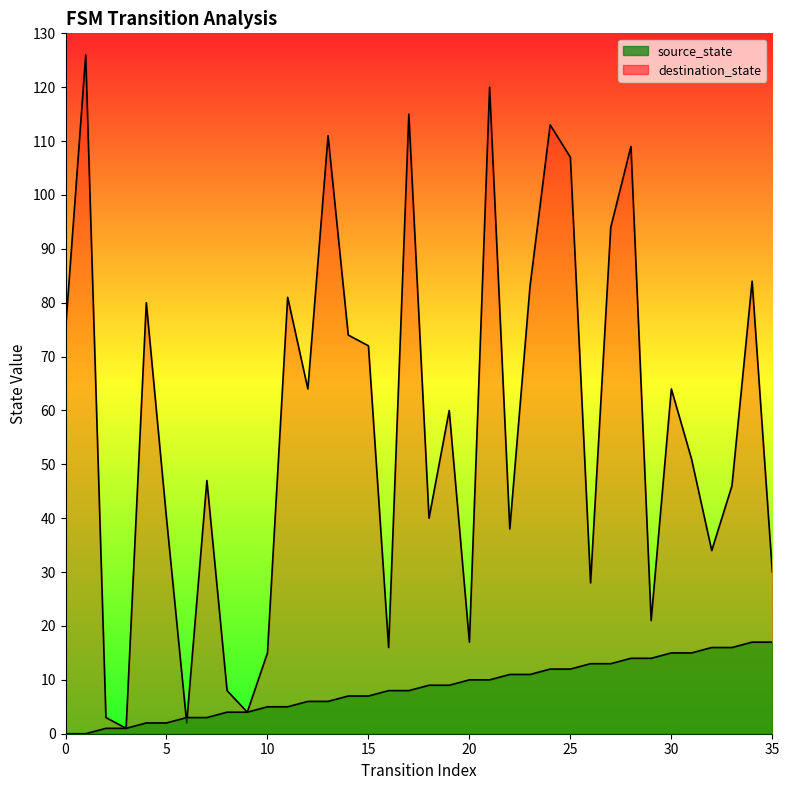

Rank the series at 33 from highest to lowest value.

destination_state, source_state